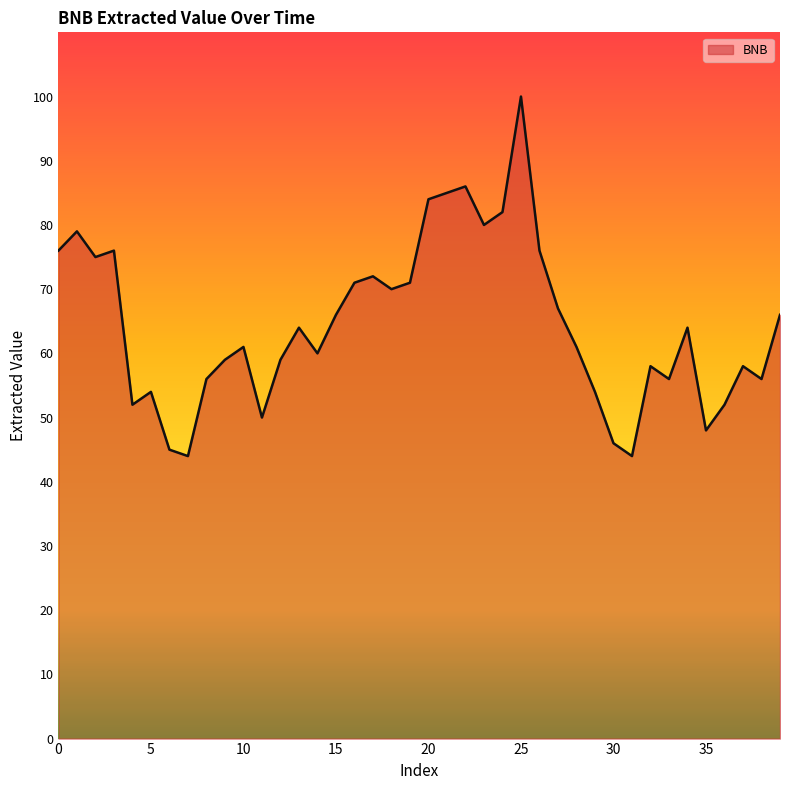

What is the maximum value shown in the chart?

100